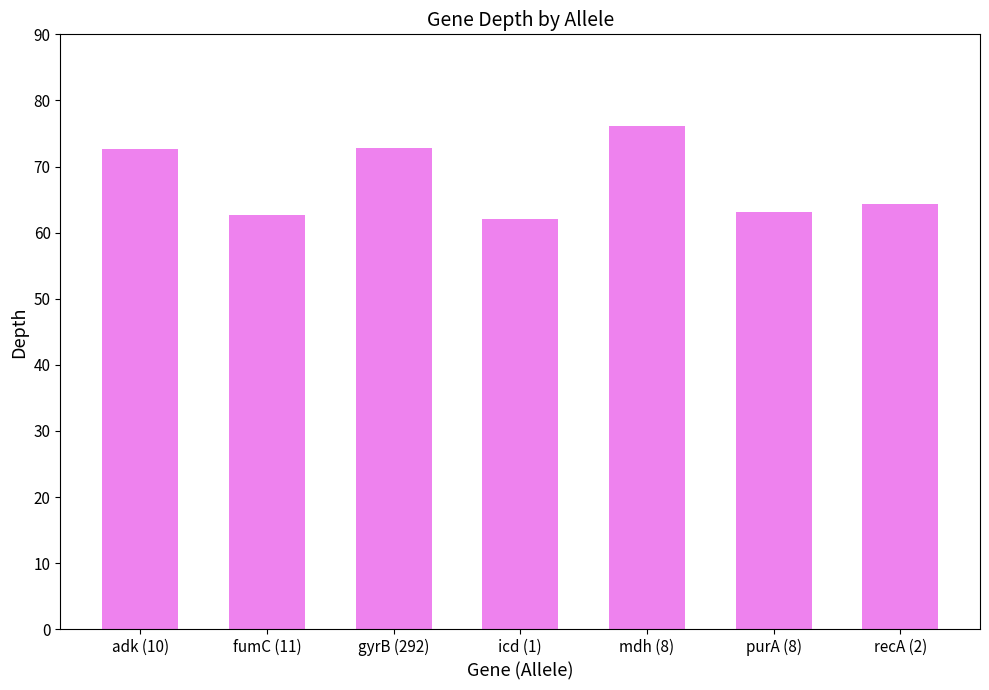

Is it true that the value at purA (8) is 36.4?

False